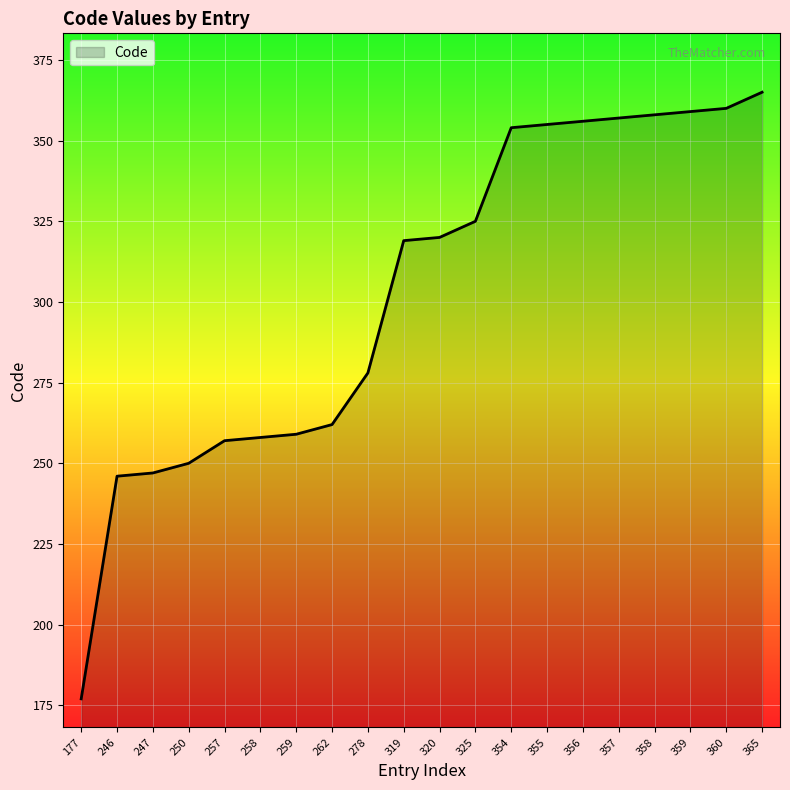

At which category does the chart reach its minimum across all series?

177